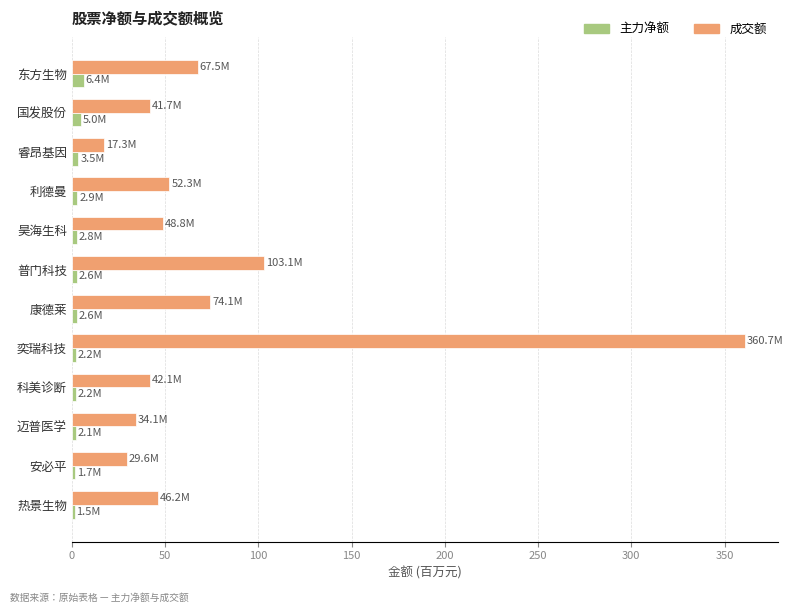

What is the difference between the second highest and second lowest values in the 主力净额 series?

3.3